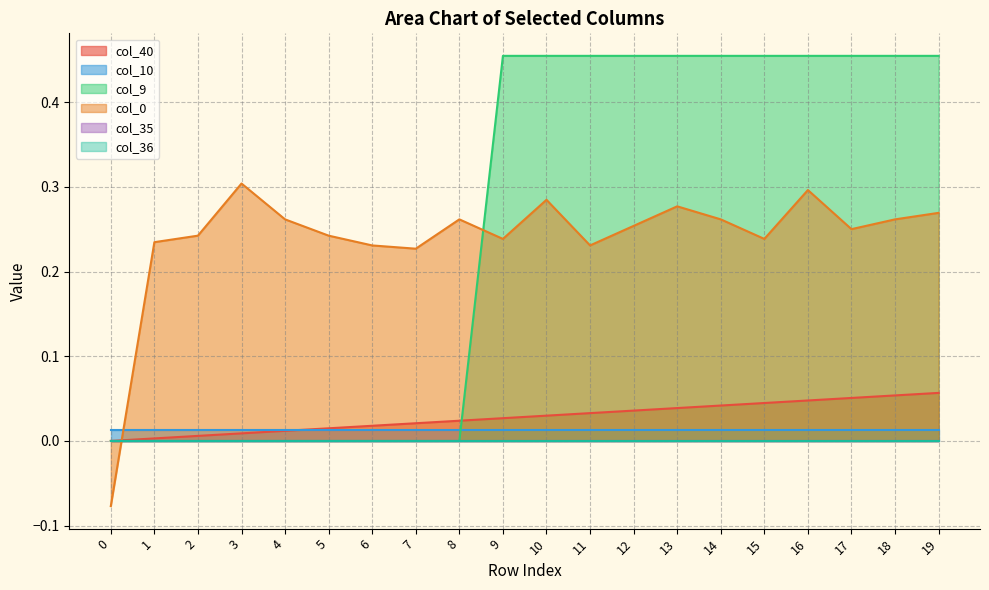

What is the value of the col_0 point at the 8th from the left?

0.2